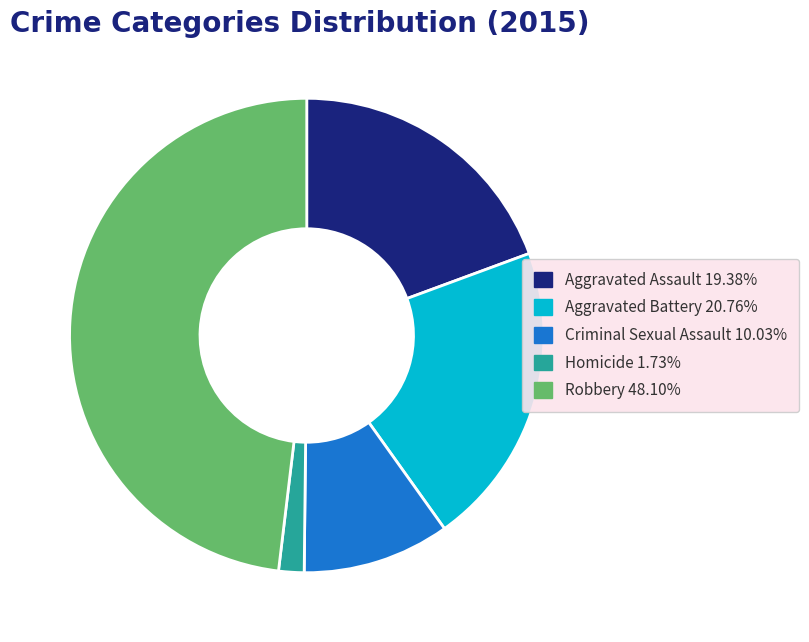

Rank the categories by value from highest to lowest.

Robbery, Aggravated Battery, Aggravated Assault, Criminal Sexual Assault, Homicide